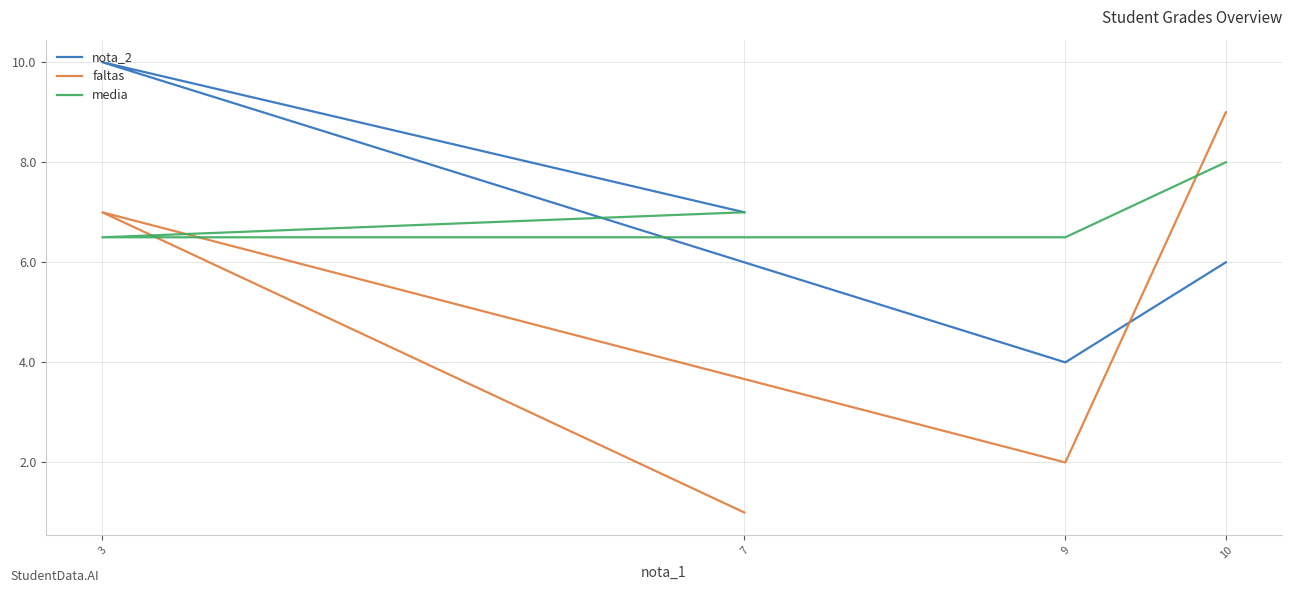

Between 9 and 10, which is larger?

10